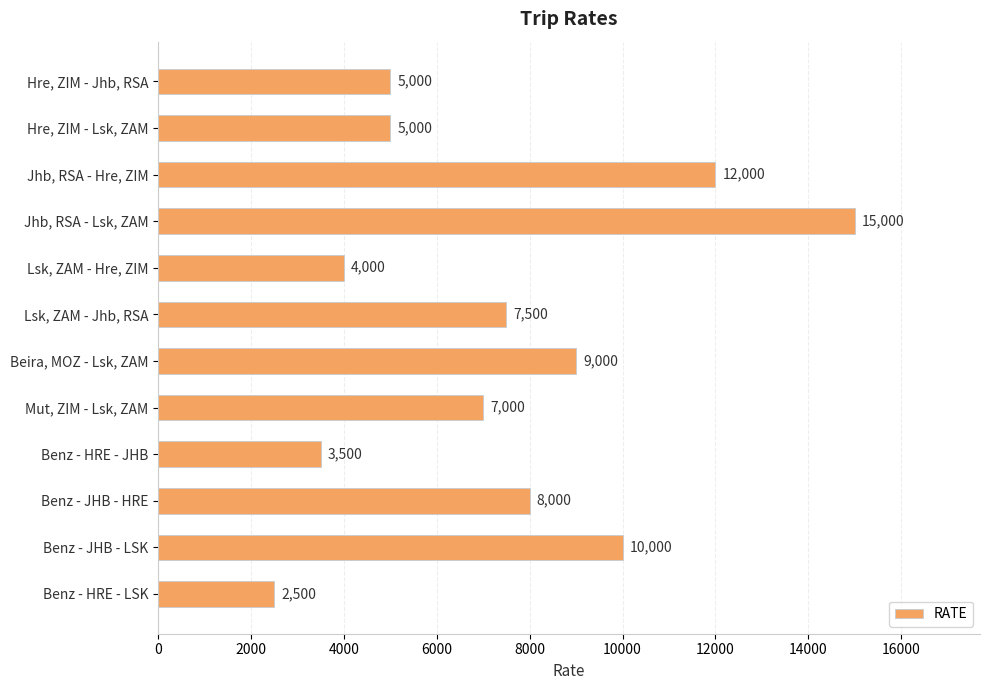

What is the label of the 11th bar from the top?

Benz - JHB - LSK